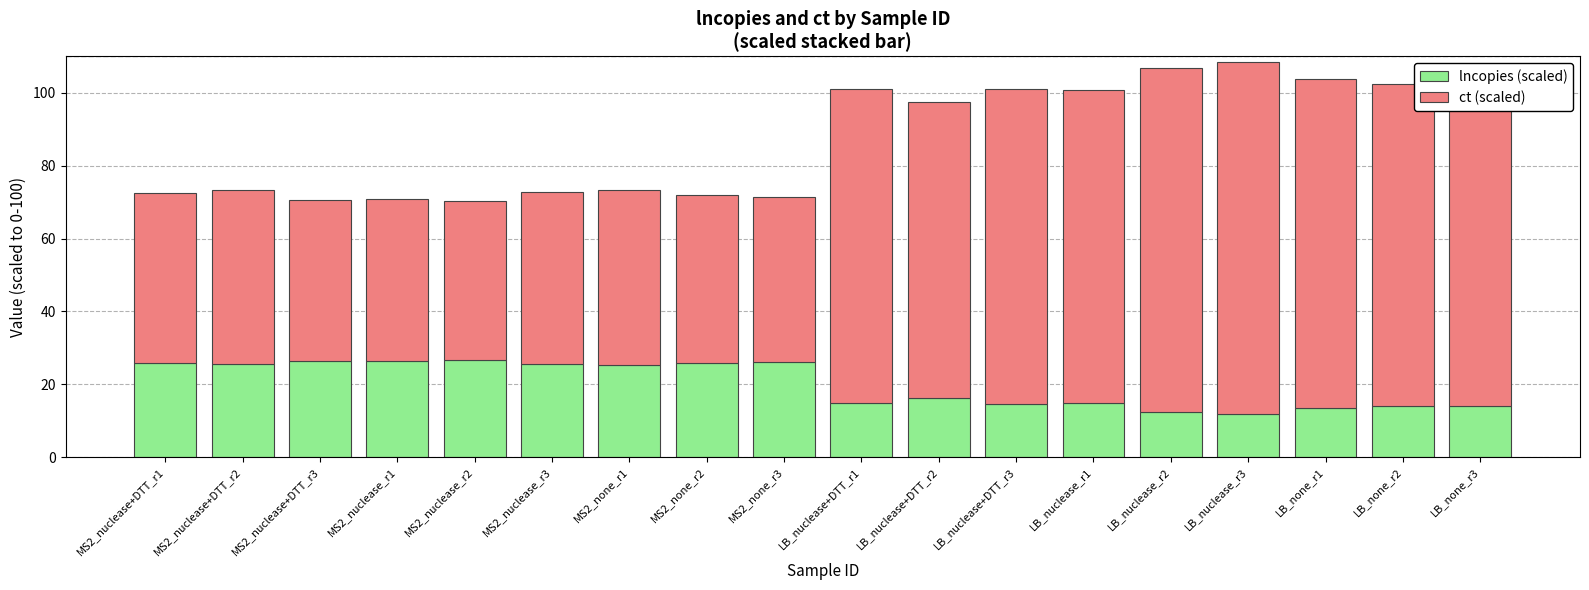

The value of lncopies (scaled) at LB_nuclease+DTT_r1 is 14.7. True or false?

True